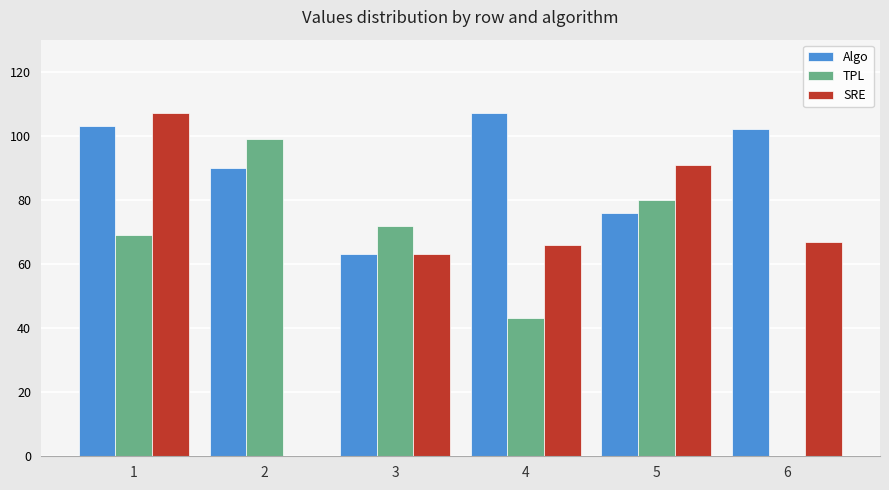

Is it true that SRE equals 158 at 1?

False